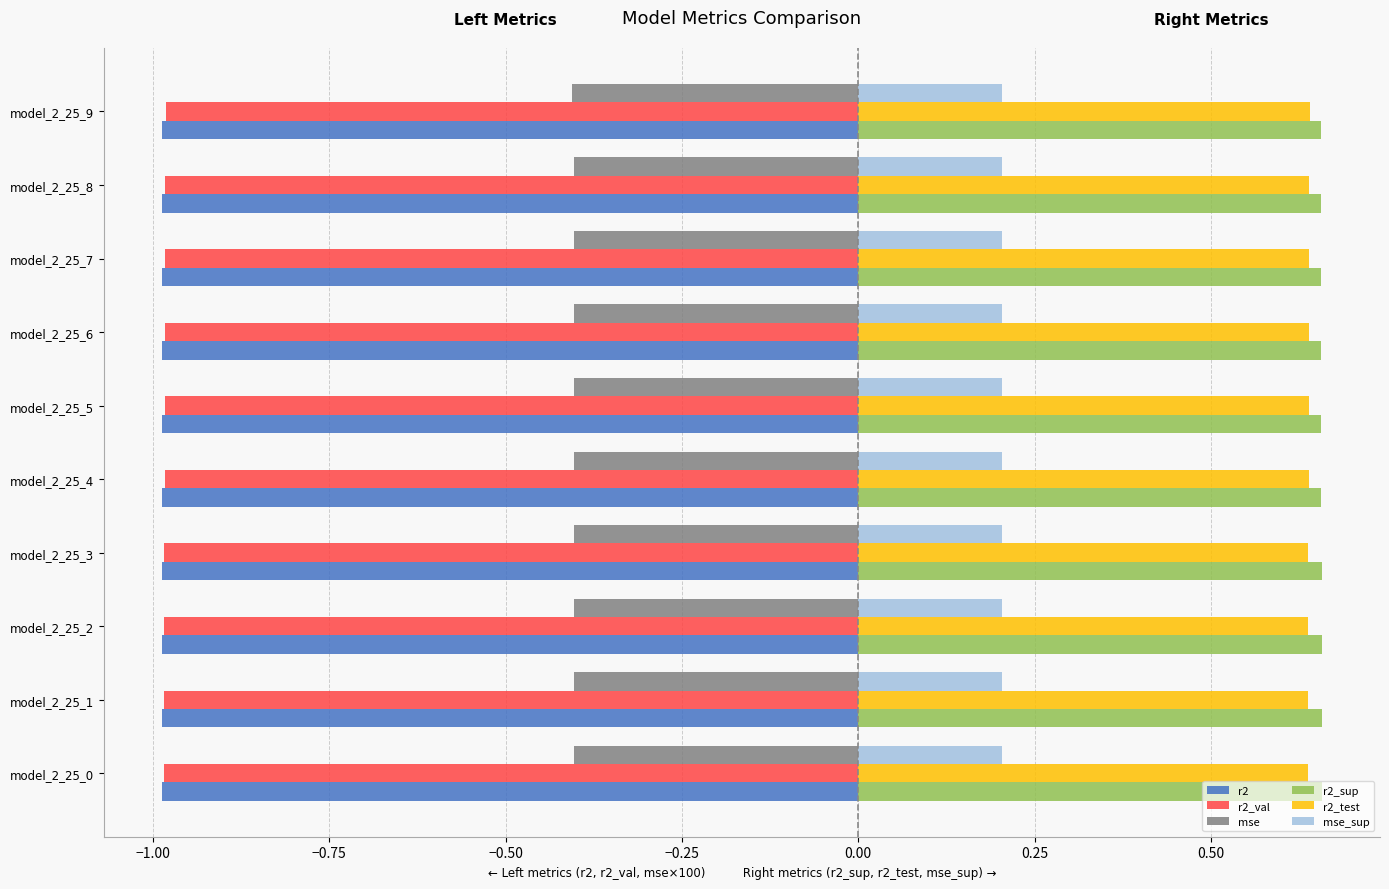

At how many categories does at least one series exceed 0?

10